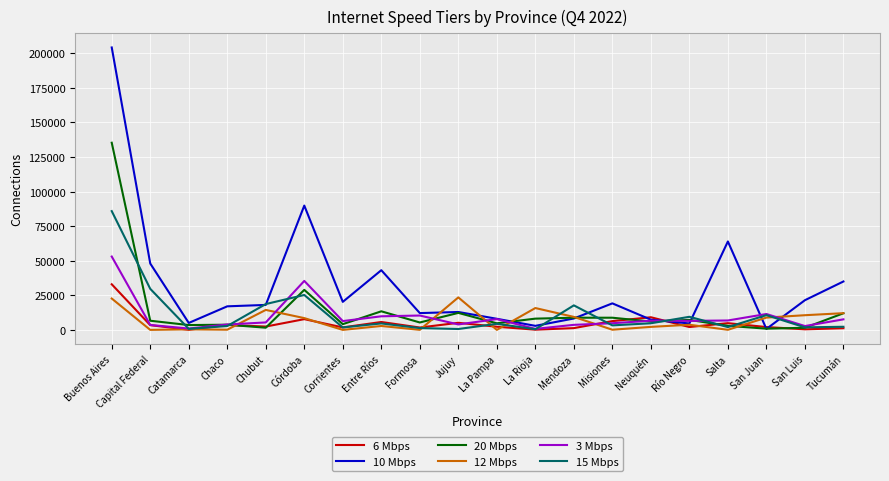

At which category is the sum across all series the highest?

Buenos Aires